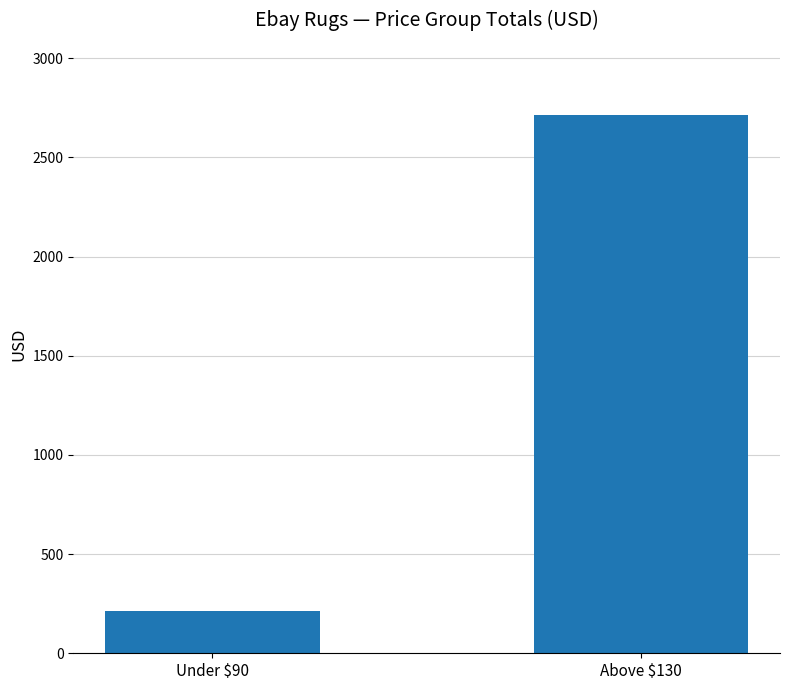

Which category has the highest value across all series?

Above $130